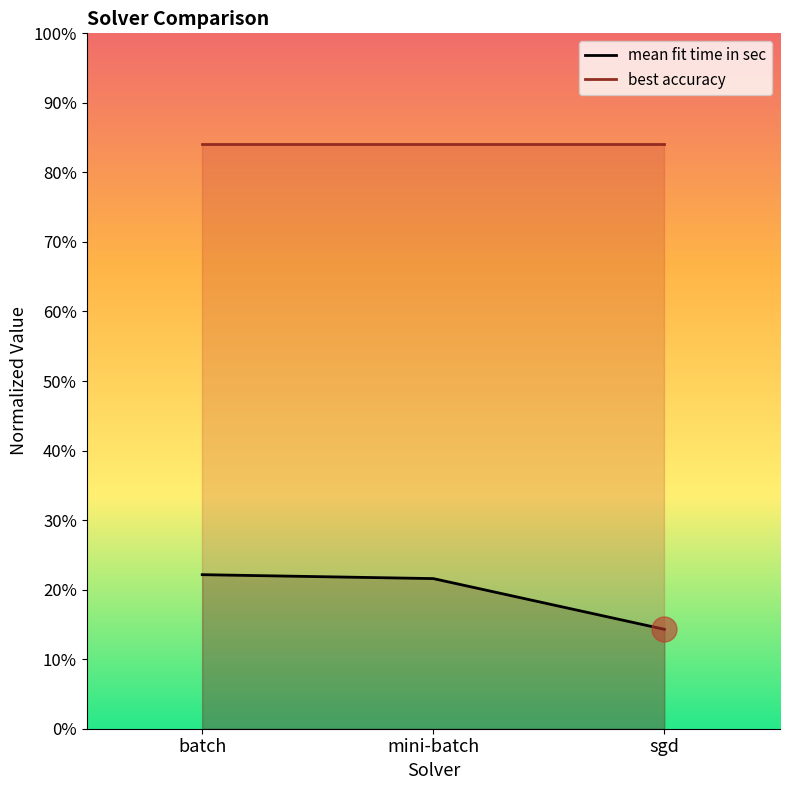

Rank the categories by value from highest to lowest.

batch, mini-batch, sgd